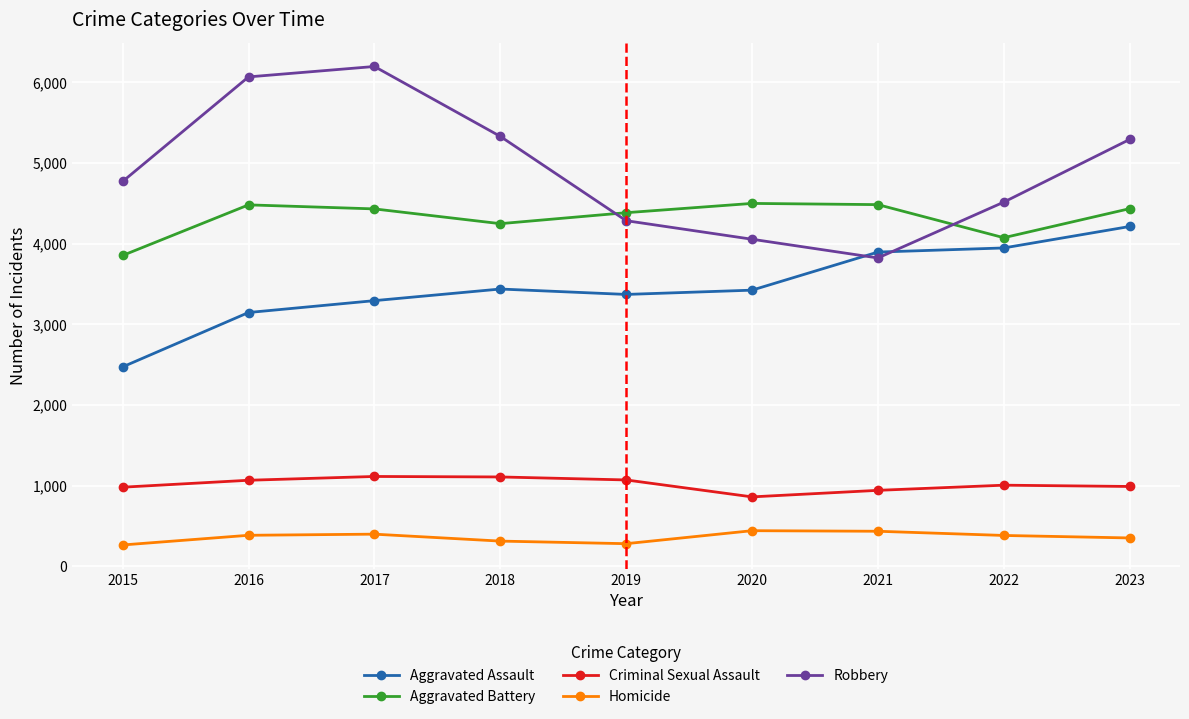

The value of Homicide at 2018 is 524. True or false?

False